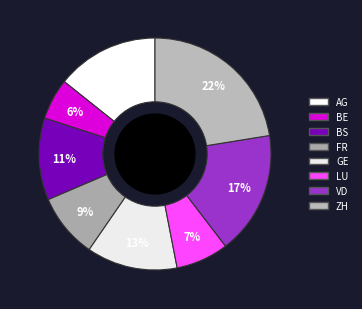

What is the largest slice in the pie chart?

ZH